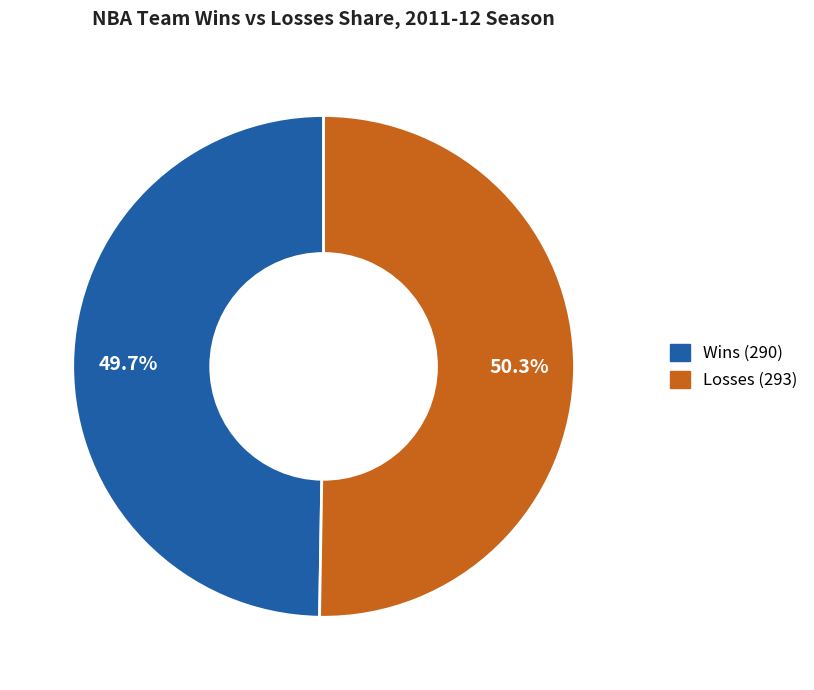

Is there a majority slice in this chart?

Yes